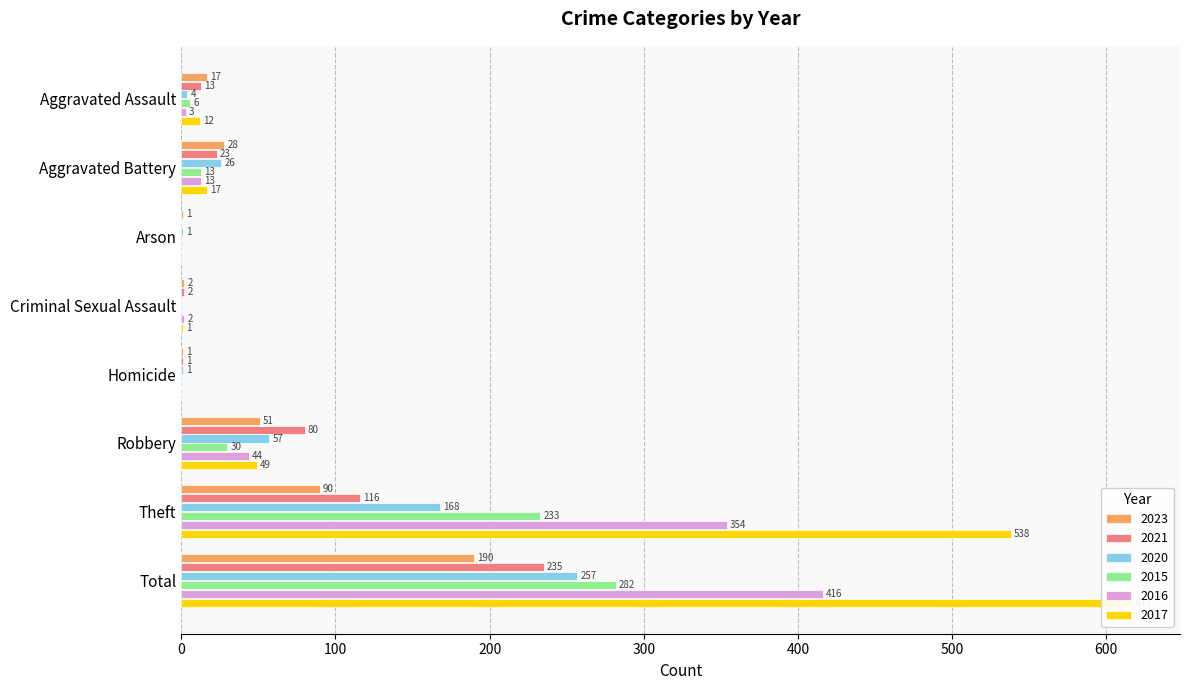

What is the total value across all series at Robbery?

311